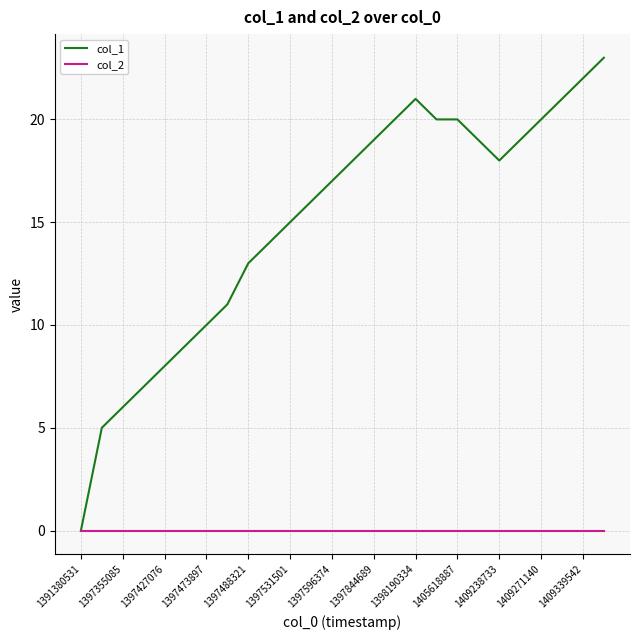

How many lines are shown in the chart?

2